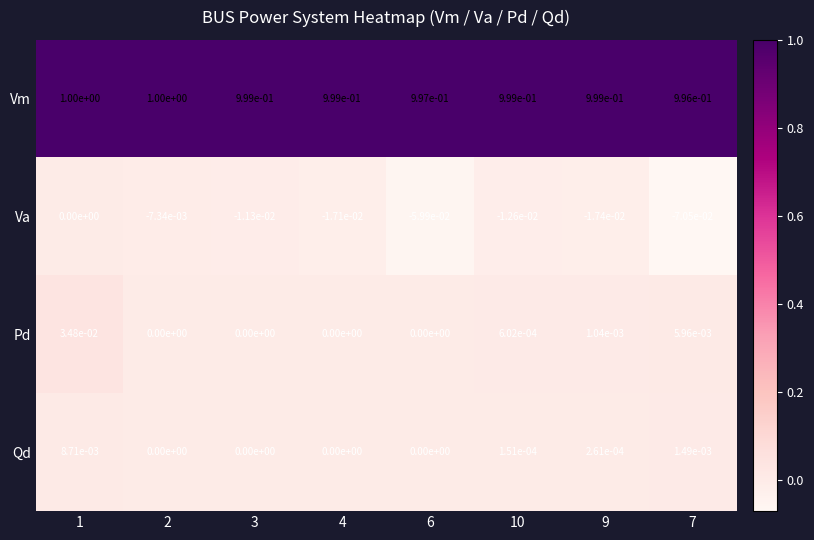

The value of Pd at 10 is 0.0. True or false?

True